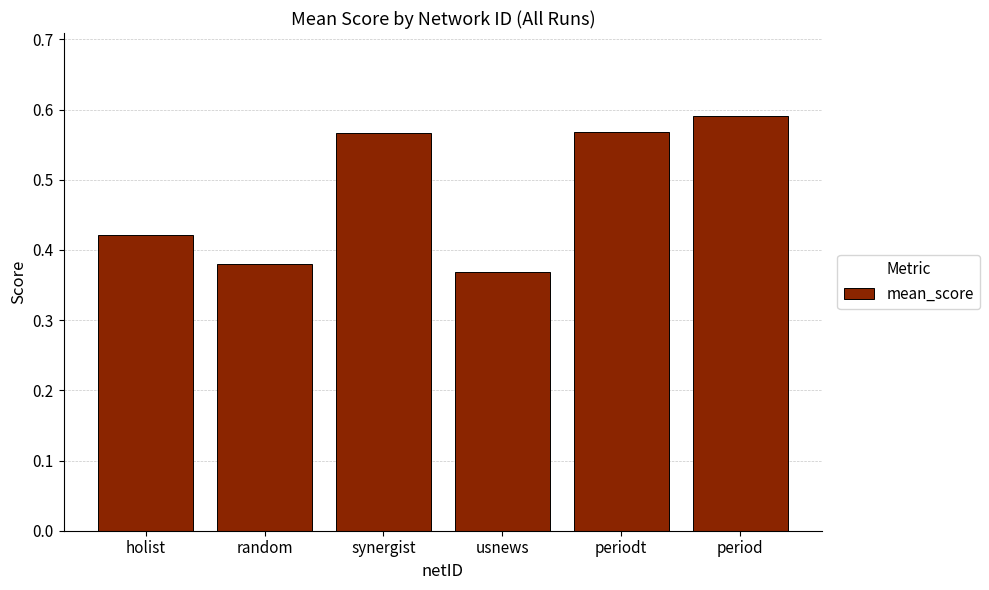

Count the number of categories in the chart.

6